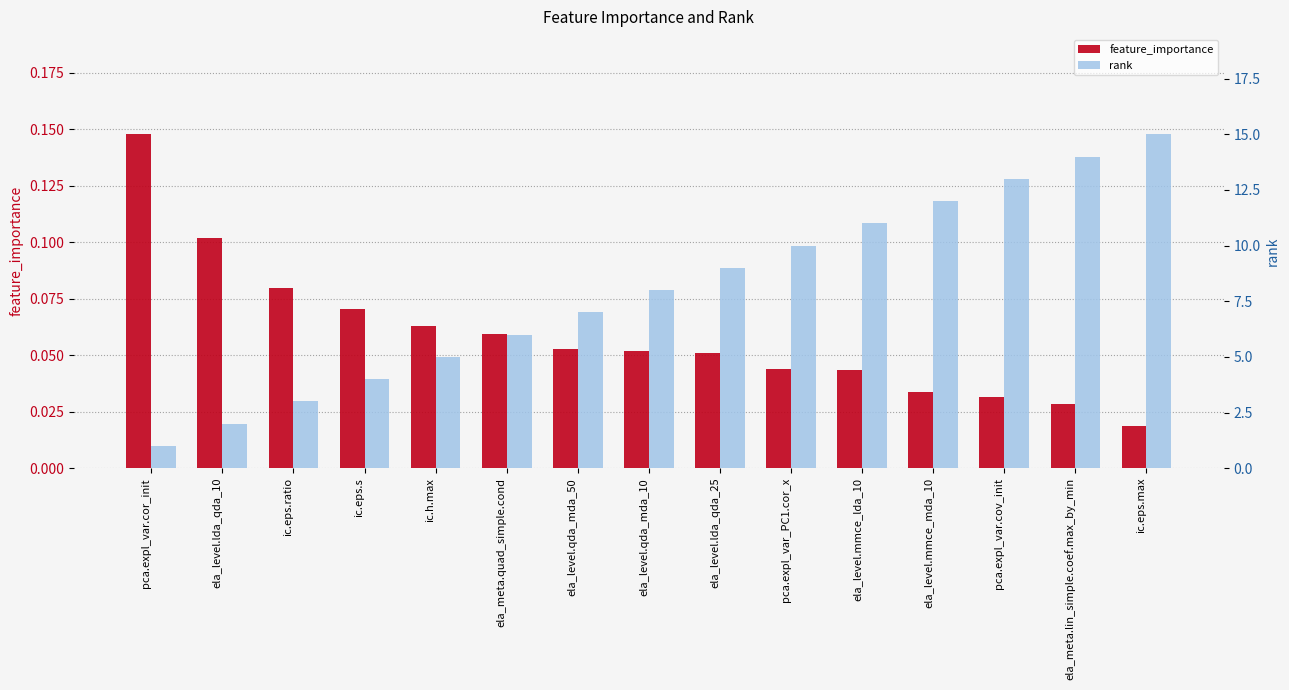

Reading left to right, what are all the values shown in this chart?

feature_importance: pca.expl_var.cor_init=0.1	ela_level.lda_qda_10=0.1	ic.eps.ratio=0.1	ic.eps.s=0.1	ic.h.max=0.1	ela_meta.quad_simple.cond=0.1	ela_level.qda_mda_50=0.1	ela_level.qda_mda_10=0.1	ela_level.lda_qda_25=0.1	pca.expl_var_PC1.cor_x=0.0	ela_level.mmce_lda_10=0.0	ela_level.mmce_mda_10=0.0	pca.expl_var.cov_init=0.0	ela_meta.lin_simple.coef.max_by_min=0.0	ic.eps.max=0.0
rank: pca.expl_var.cor_init=1.0	ela_level.lda_qda_10=2.0	ic.eps.ratio=3.0	ic.eps.s=4.0	ic.h.max=5.0	ela_meta.quad_simple.cond=6.0	ela_level.qda_mda_50=7.0	ela_level.qda_mda_10=8.0	ela_level.lda_qda_25=9.0	pca.expl_var_PC1.cor_x=10.0	ela_level.mmce_lda_10=11.0	ela_level.mmce_mda_10=12.0	pca.expl_var.cov_init=13.0	ela_meta.lin_simple.coef.max_by_min=14.0	ic.eps.max=15.0